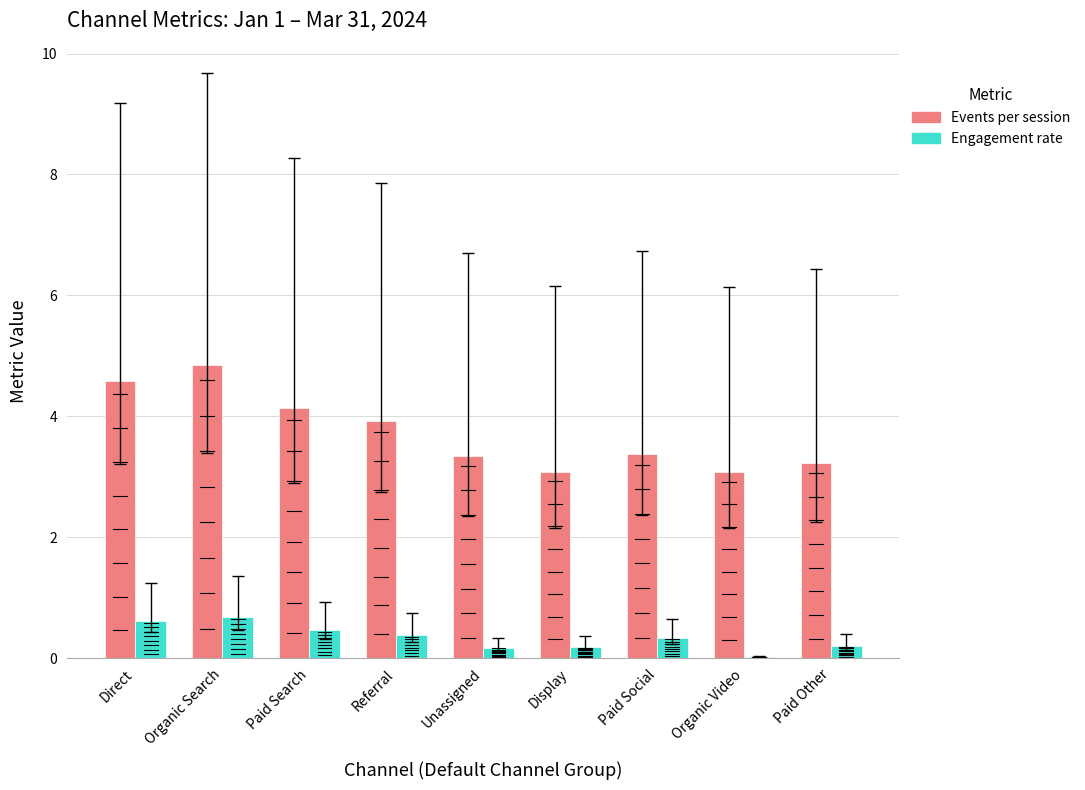

True or false: Events per session has a value of 2.6 at Referral.

False